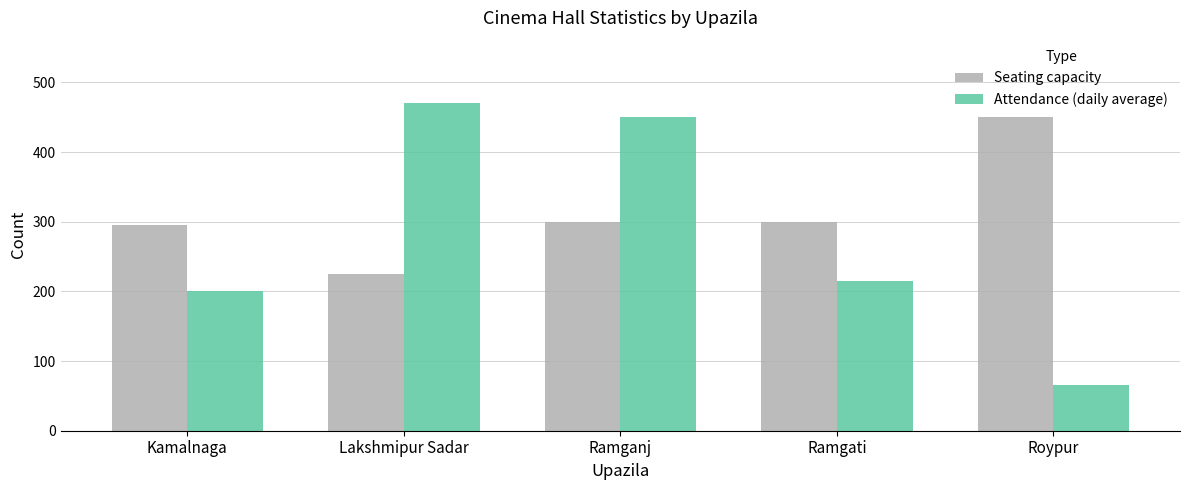

What is the difference between the Attendance (daily average) values at Ramganj and Kamalnaga?

250